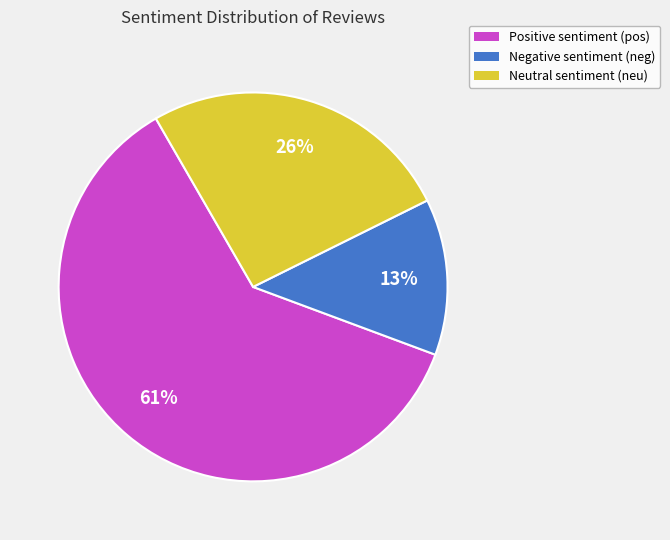

To the nearest percent, what percentage of the pie is Positive sentiment (pos)?

61%